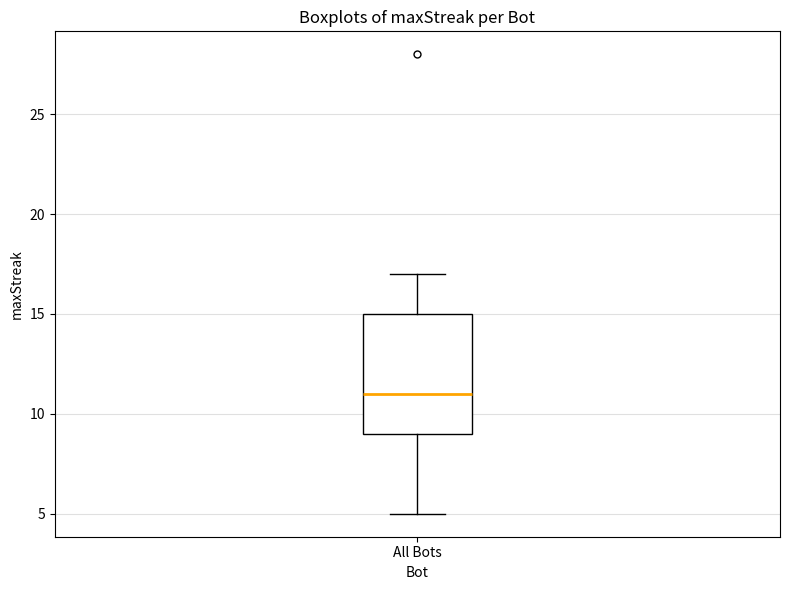

Transcribe this box plot: give where the median line is, the range the box spans, and where the two whiskers end, as read against the y-axis. The values are not printed on the chart, so give them approximately, as read against the axis.

median 11, box 9 to 15, whiskers 5 to 17